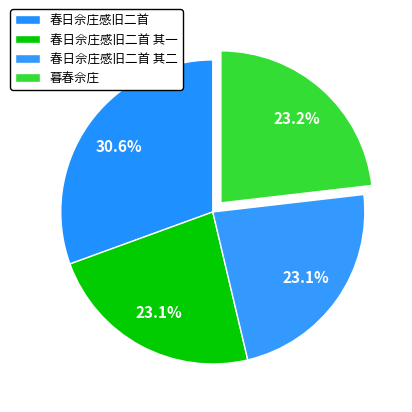

To the nearest percent, what is the average slice percentage?

25%